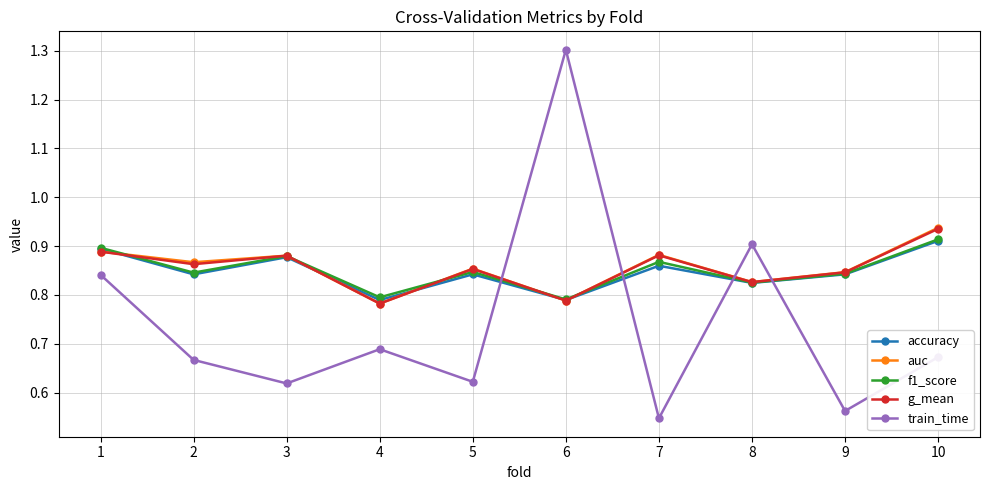

True or false: g_mean and auc intersect in this chart.

False